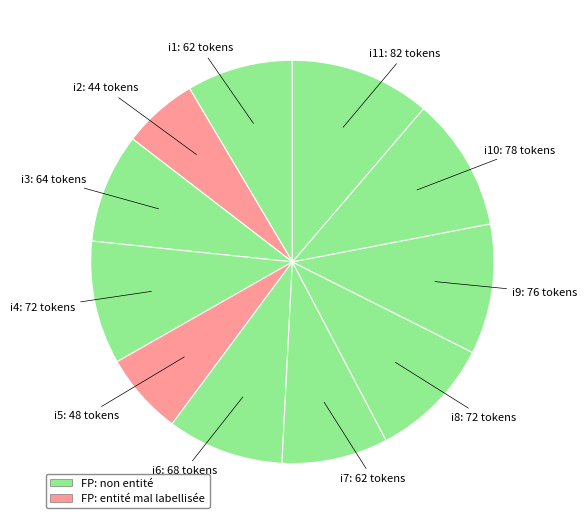

Do i11 and i5 together represent more than half of the pie?

No